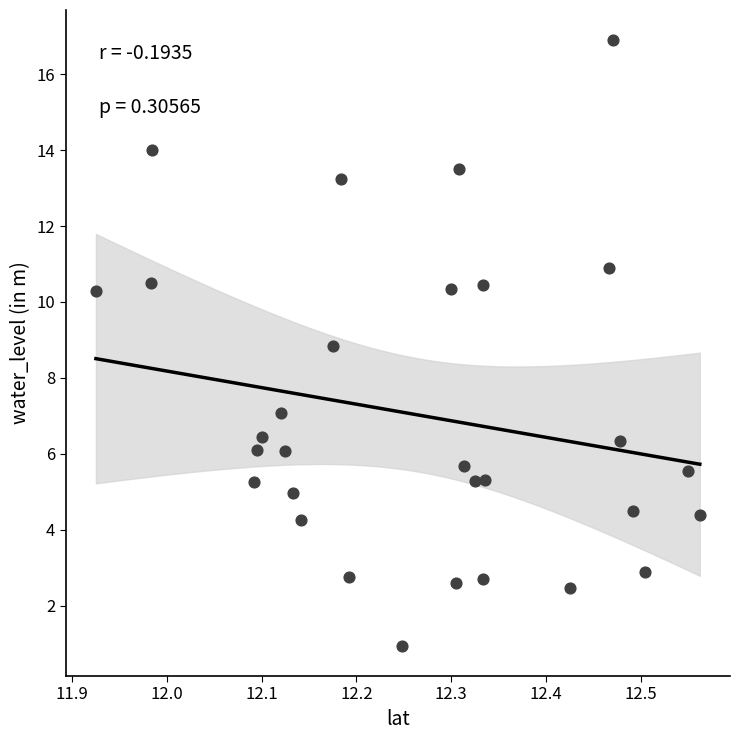

What is the range of Y values (max minus min)?

15.9